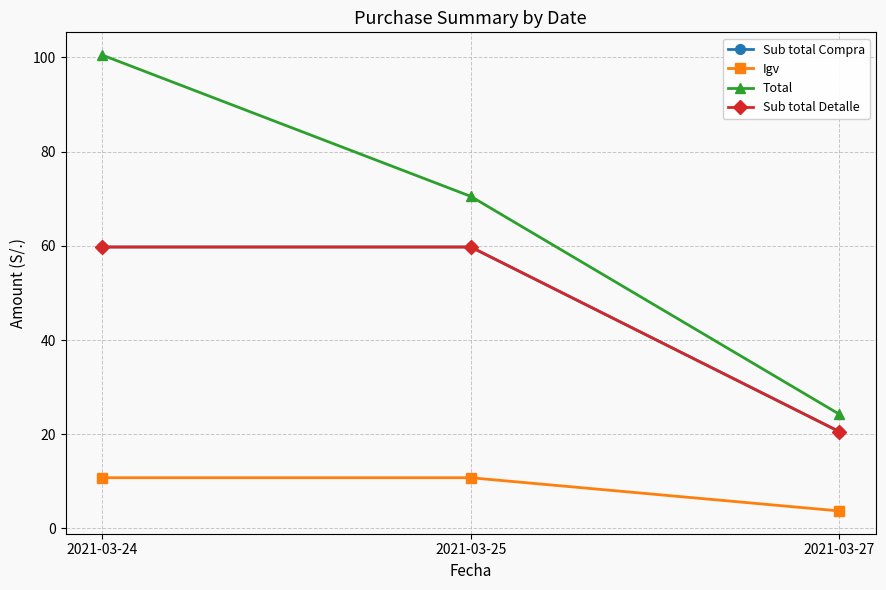

Is the value of Sub total Compra at 2021-03-25 greater than the value of Igv at 2021-03-24?

Yes